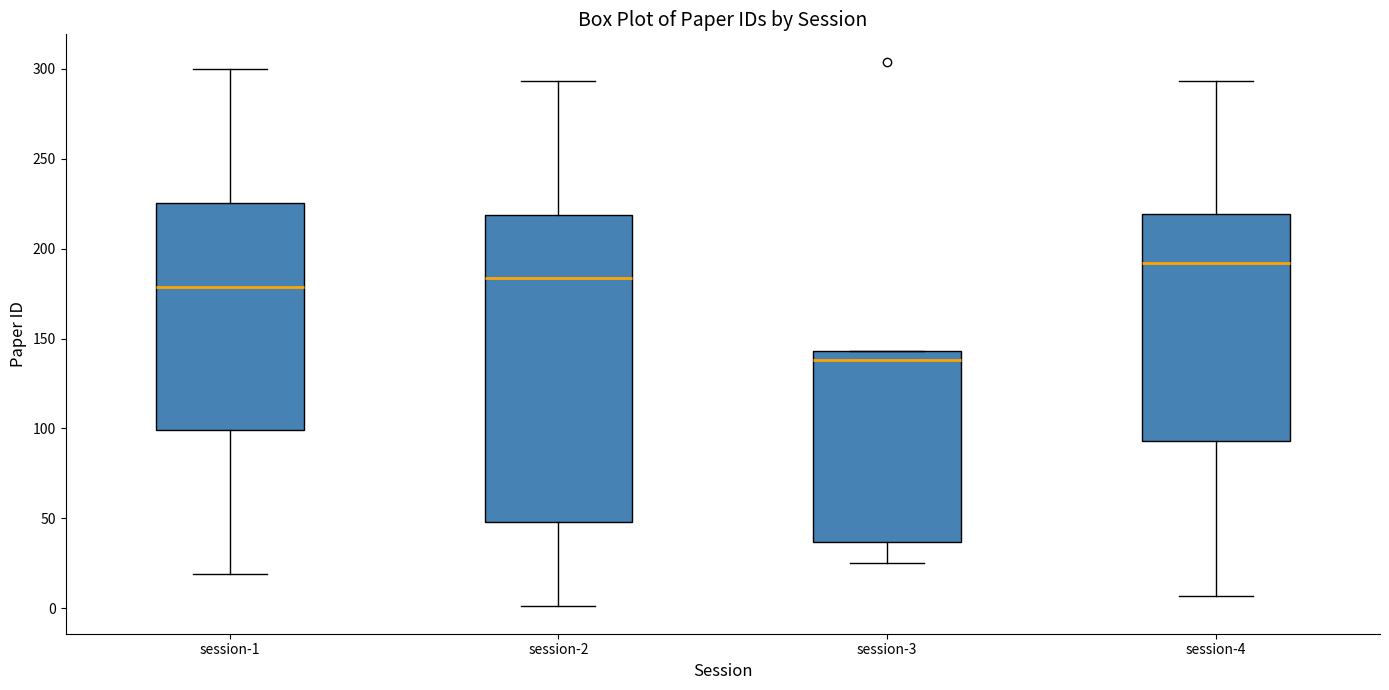

Where is the lower edge of the box for session-3 on the y-axis? The values are not printed on the chart, so give them approximately, as read against the axis.

35